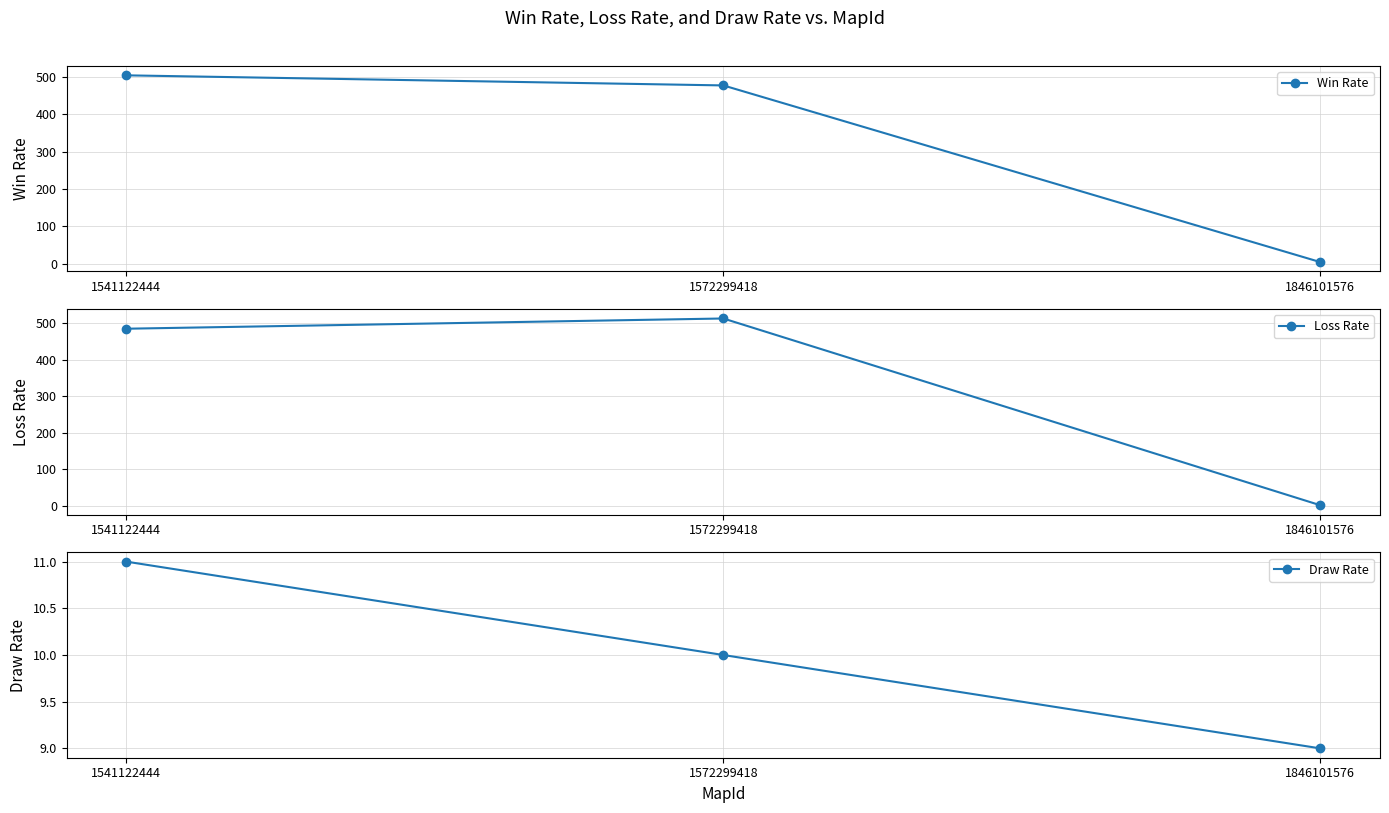

What is the difference between the maximum and minimum values in the Win Rate series?

500